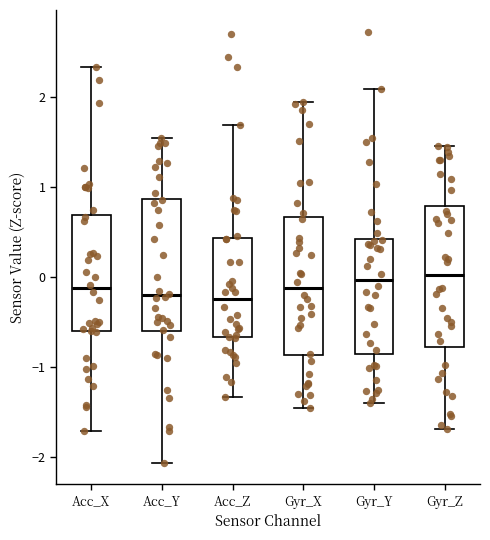

Where is the upper edge of the box for Gyr_X on the y-axis? The values are not printed on the chart, so give them approximately, as read against the axis.

0.7